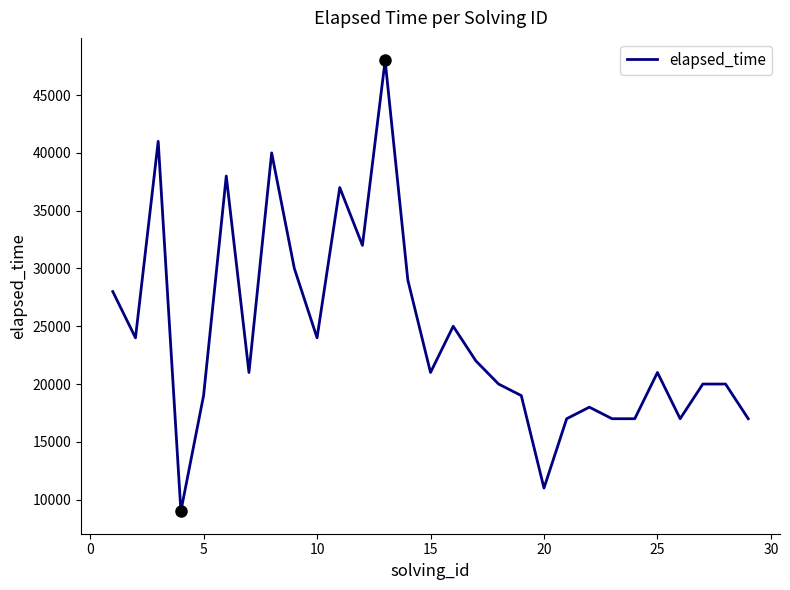

What is the maximum value shown in the chart?

48000